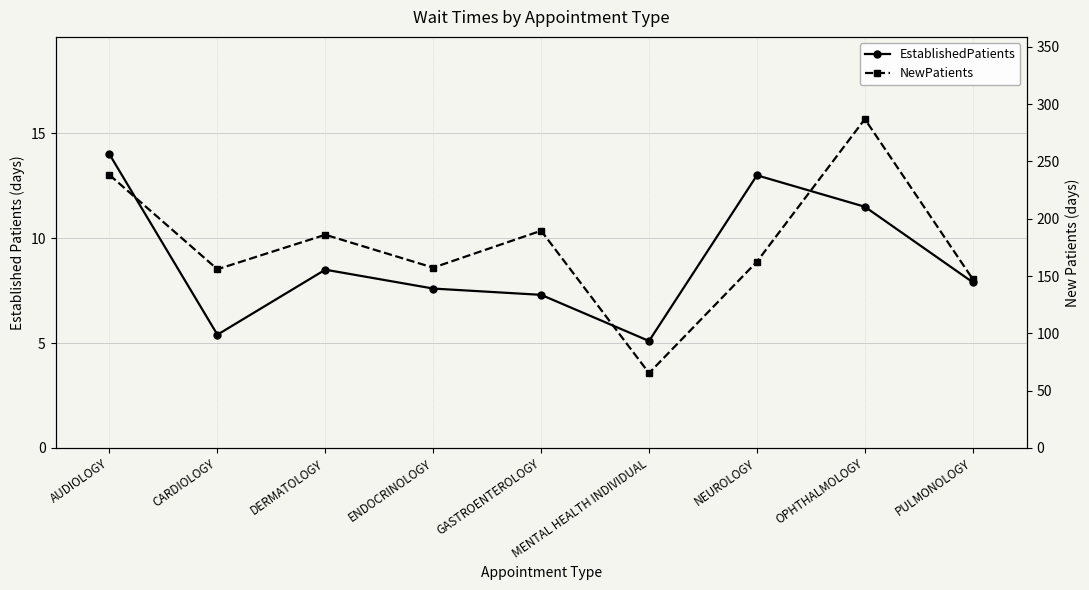

True or false: NewPatients and EstablishedPatients cross at least once.

False